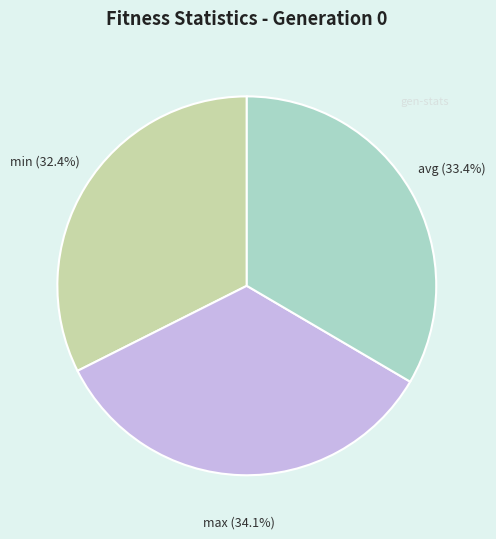

Rank the categories by value from lowest to highest.

min, avg, max